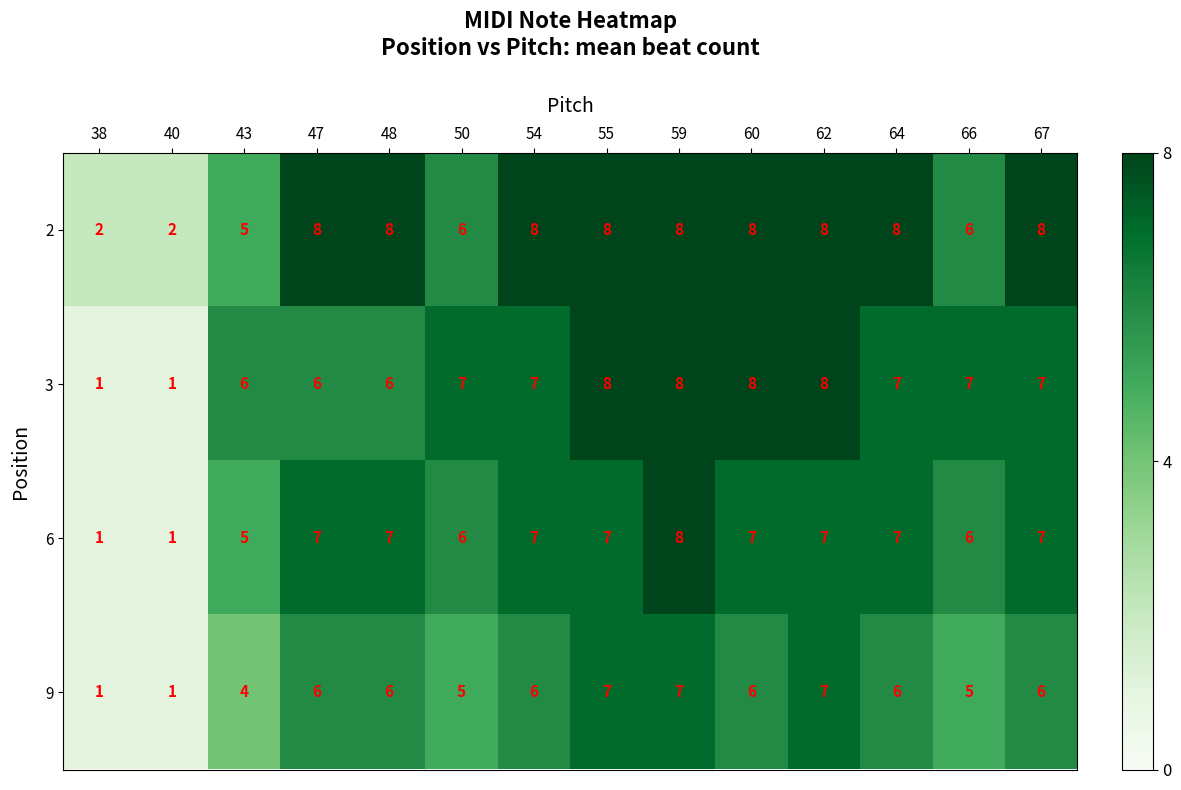

The value of 2 at 67 is 12. True or false?

False